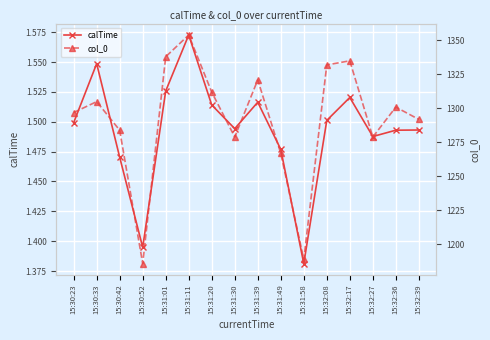

How many interior local valleys does the calTime series have?

4